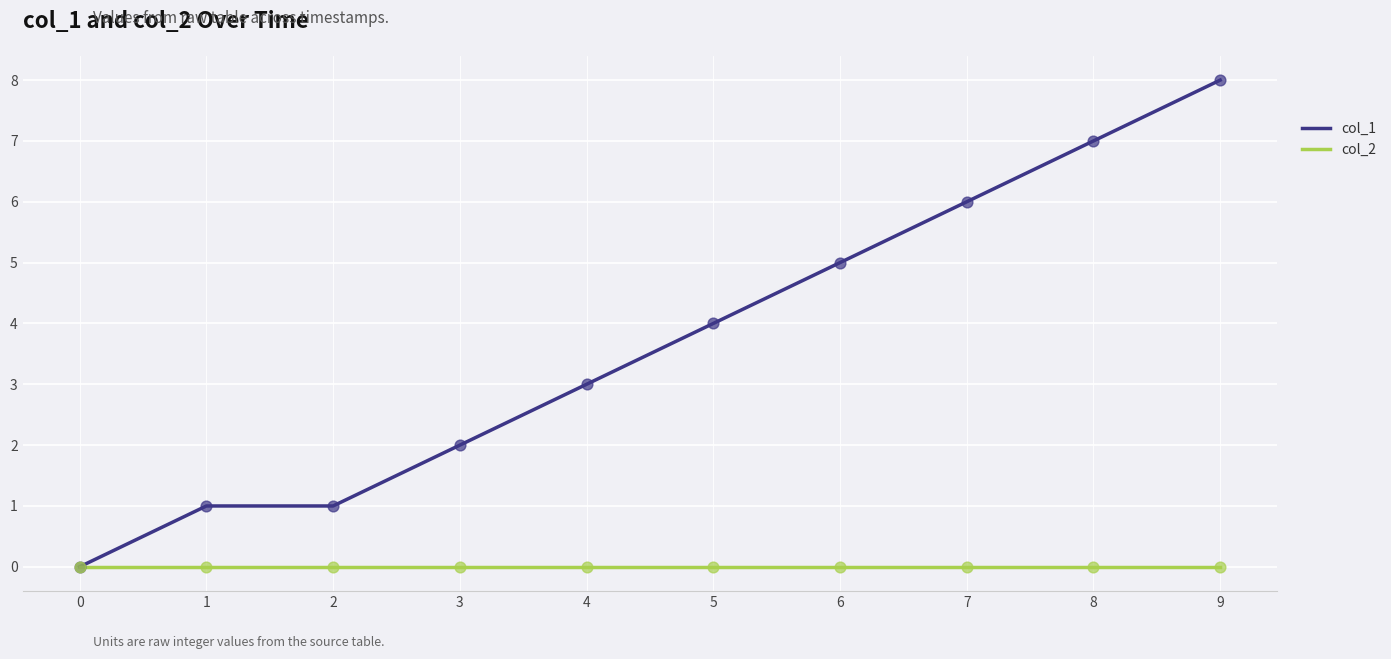

What is the total value across all series at 9?

8